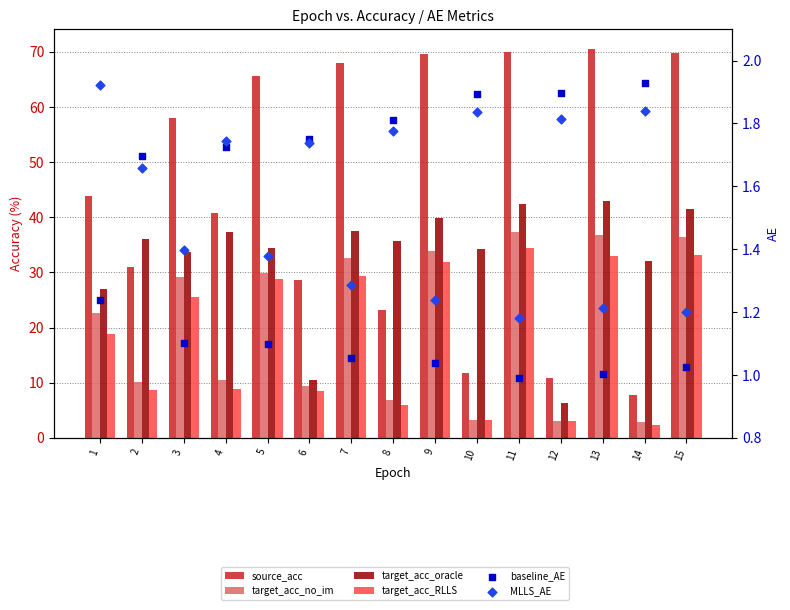

Which series reaches the minimum Y coordinate?

baseline_AE